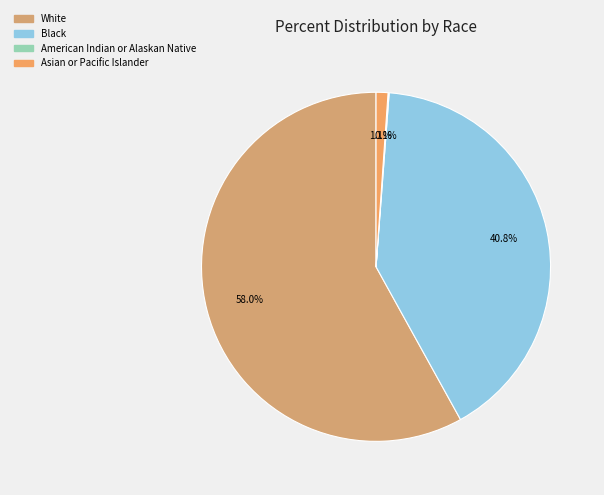

What percentage is the White slice, to the nearest percent?

58%